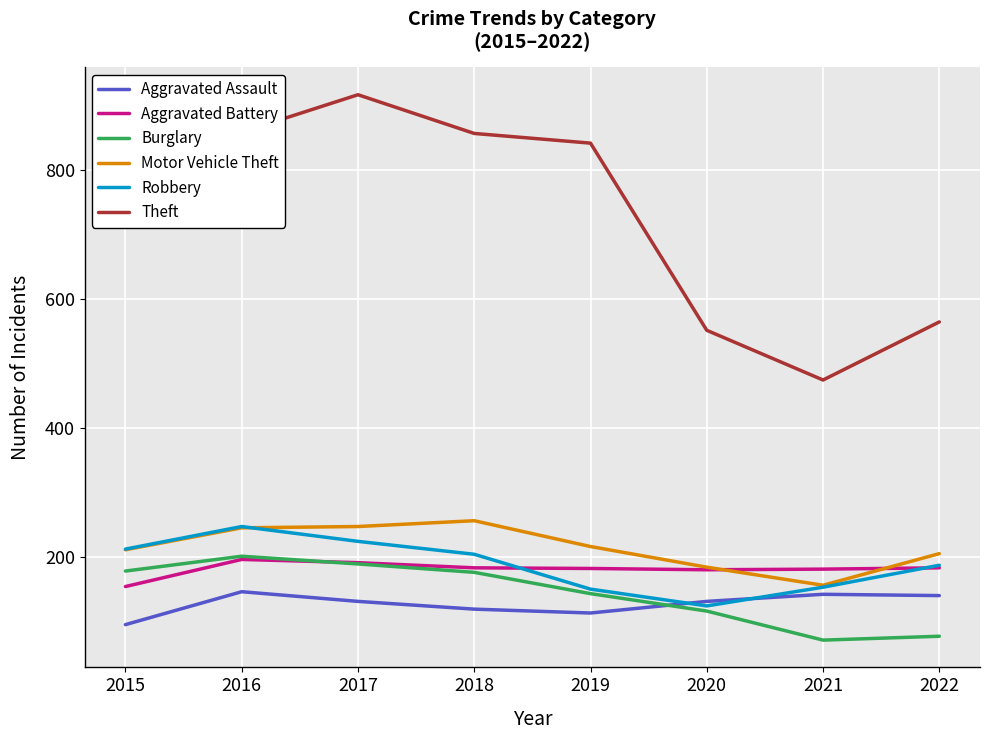

In Robbery, how many points are higher than both neighbors (excluding endpoints)?

1